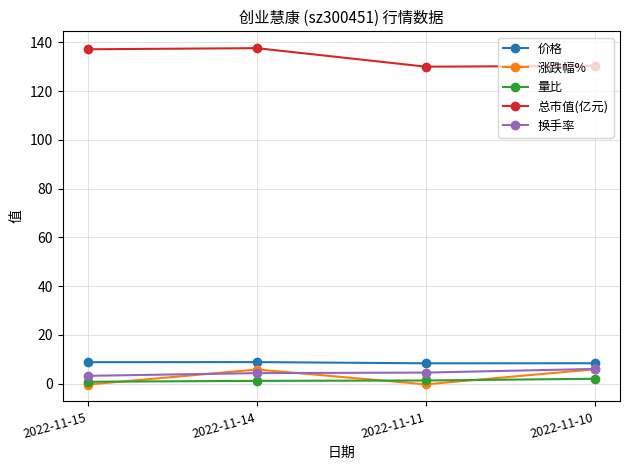

True or false: 总市值(亿元) and 量比 intersect in this chart.

False